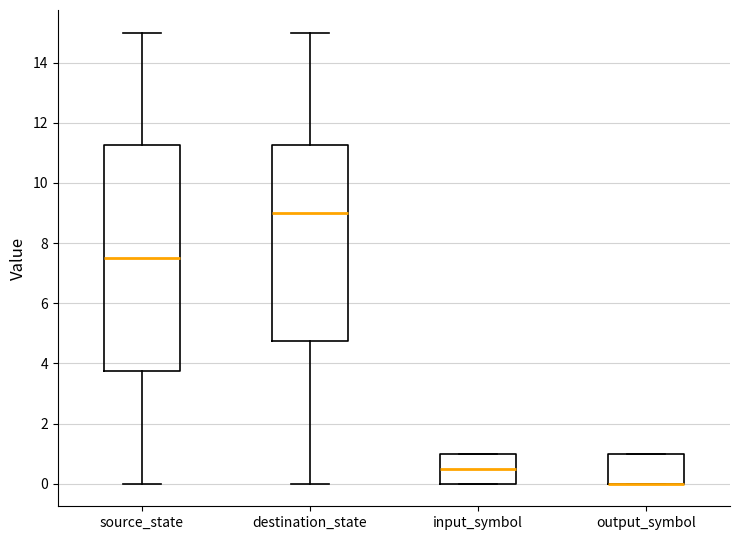

Reading left to right, read every box against the y-axis: the position of its median line, the range the box covers, and the ends of its whiskers. The values are not printed on the chart, so give them approximately, as read against the axis.

source_state: median 7.6, box 3.8 to 11.2, whiskers 0.0 to 15.0
destination_state: median 9.0, box 4.8 to 11.2, whiskers 0.0 to 15.0
input_symbol: median 0.6, box 0.0 to 1.0, whiskers 0.0 to 1.0
output_symbol: median 0.0 (drawn on the box's lower edge), box 0.0 to 1.0, whiskers 0.0 to 1.0